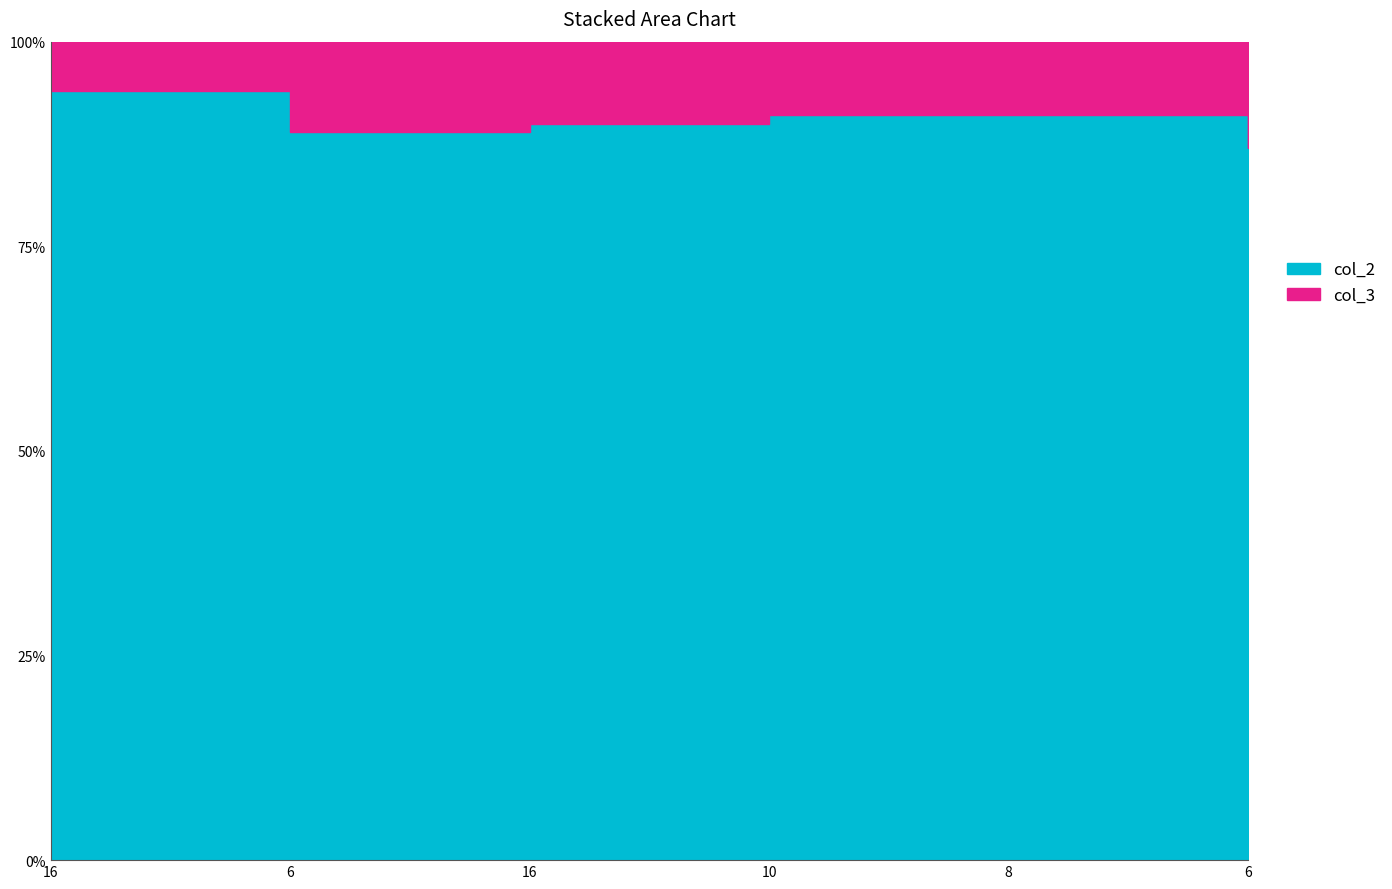

What are all the series names shown in the legend?

col_2, col_3